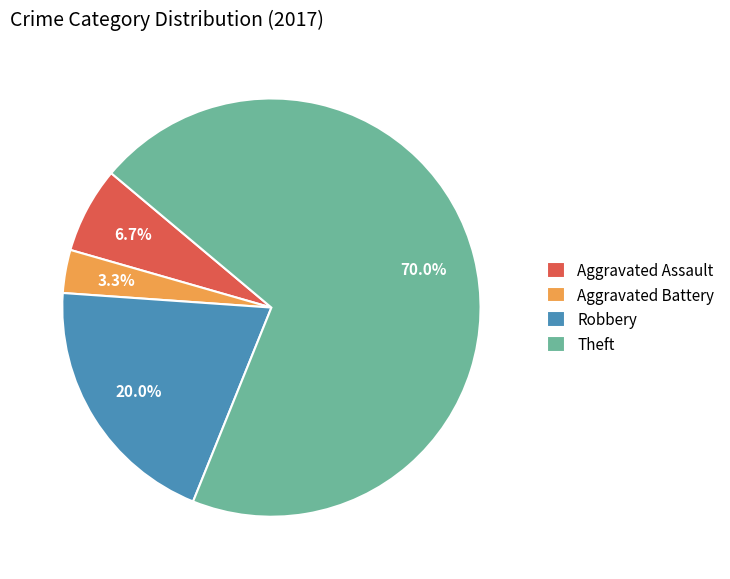

What percentage is NOT represented by Theft?

30.0%